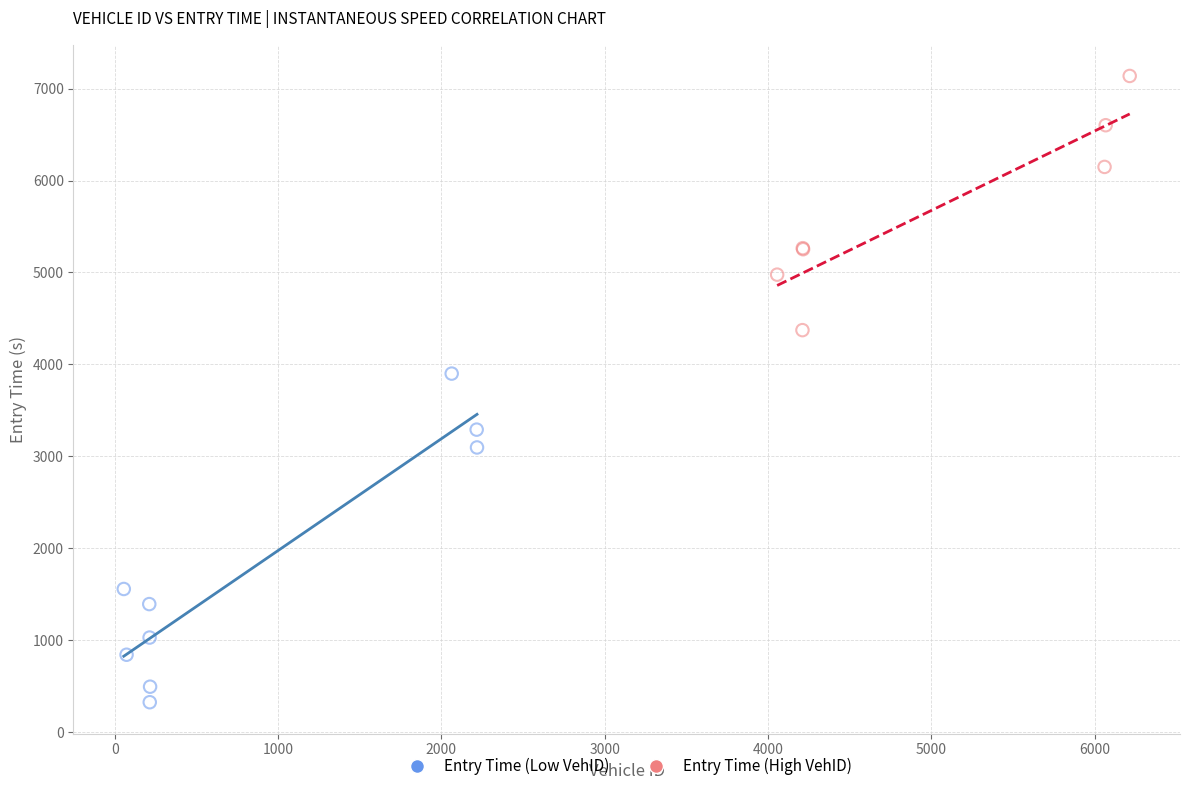

Which series contains the highest Y value?

Entry Time (High VehID)